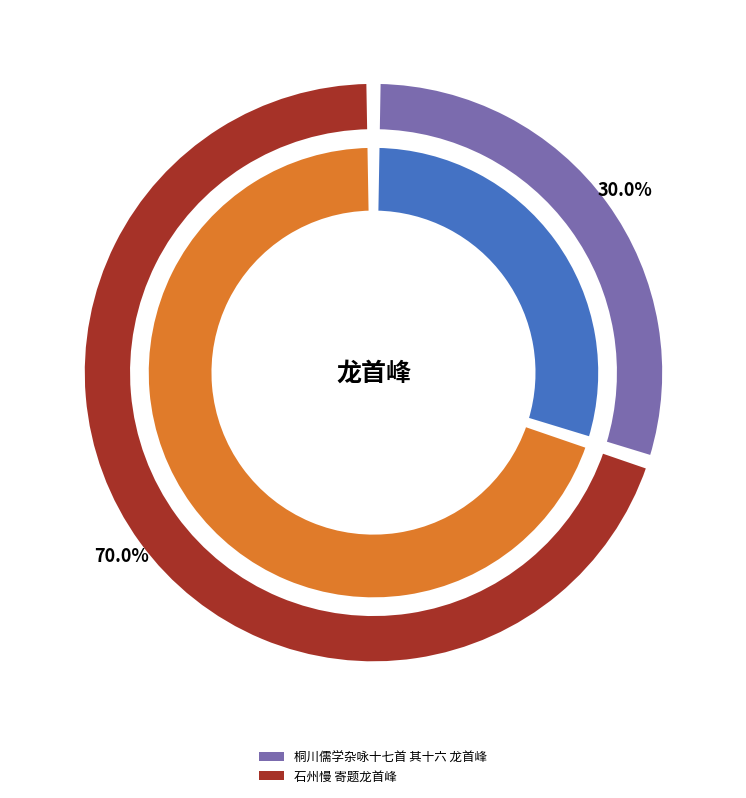

The 石州慢 寄题龙首峰 slice represents 70% of the pie. True or false?

True